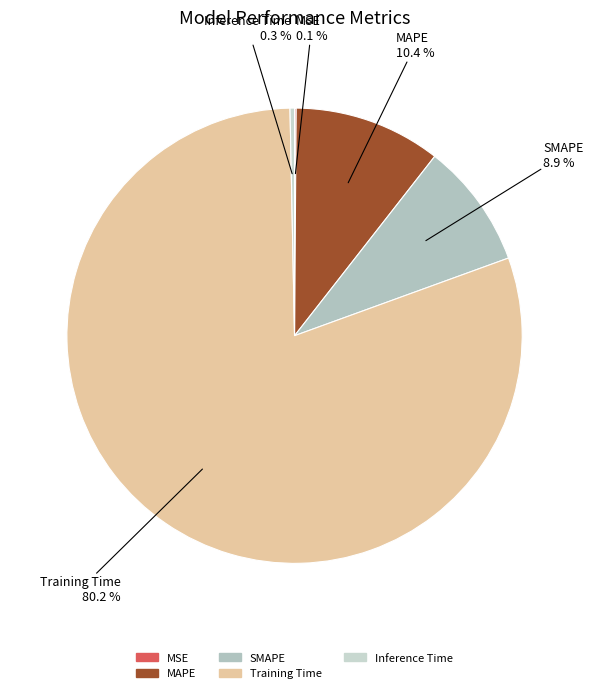

Does any single category account for the majority?

Yes